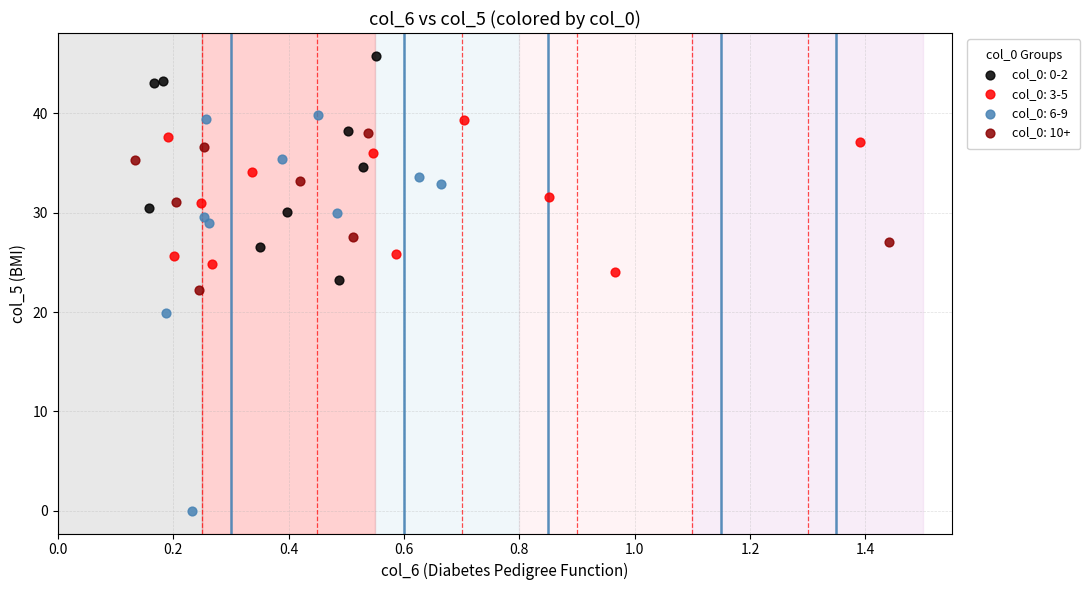

Which series has the largest Y range (max minus min)?

col_0: 6-9